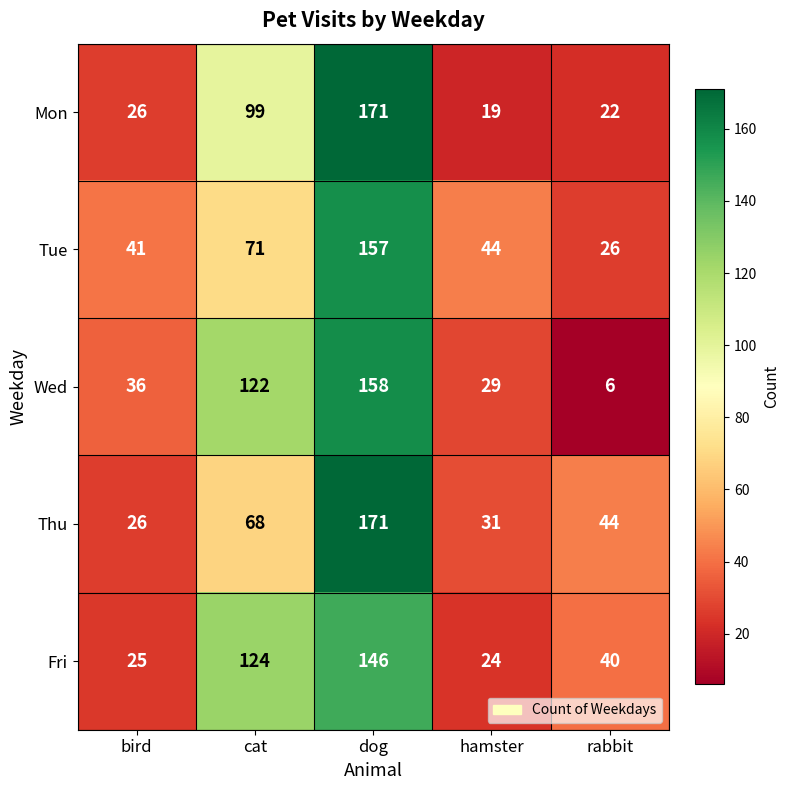

How many data points does each series have?

5